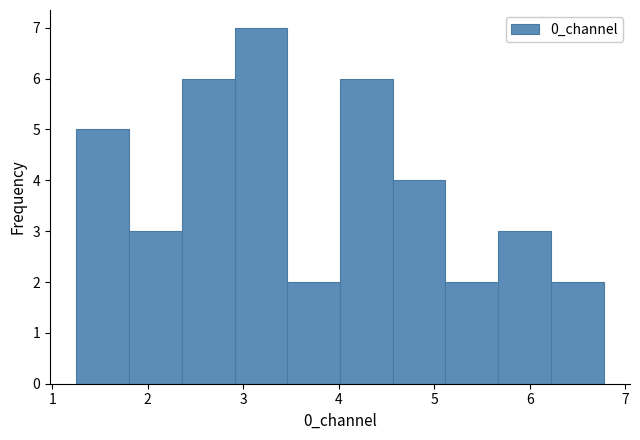

What is the height of the bar covering 2.9 to 3.5 on the x-axis? Neither the bar edges nor the heights are printed on the chart, so give them approximately, as read against the axes.

7